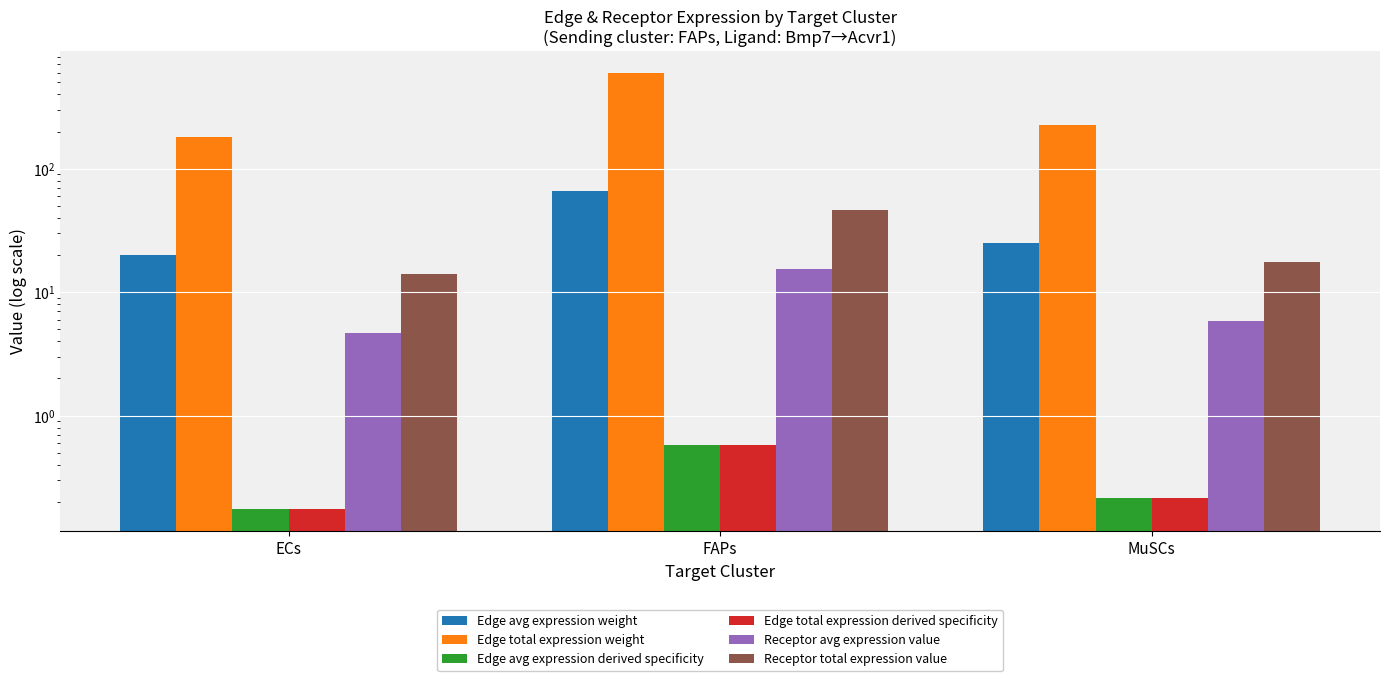

What is the label of the 3rd bar from the right?

ECs